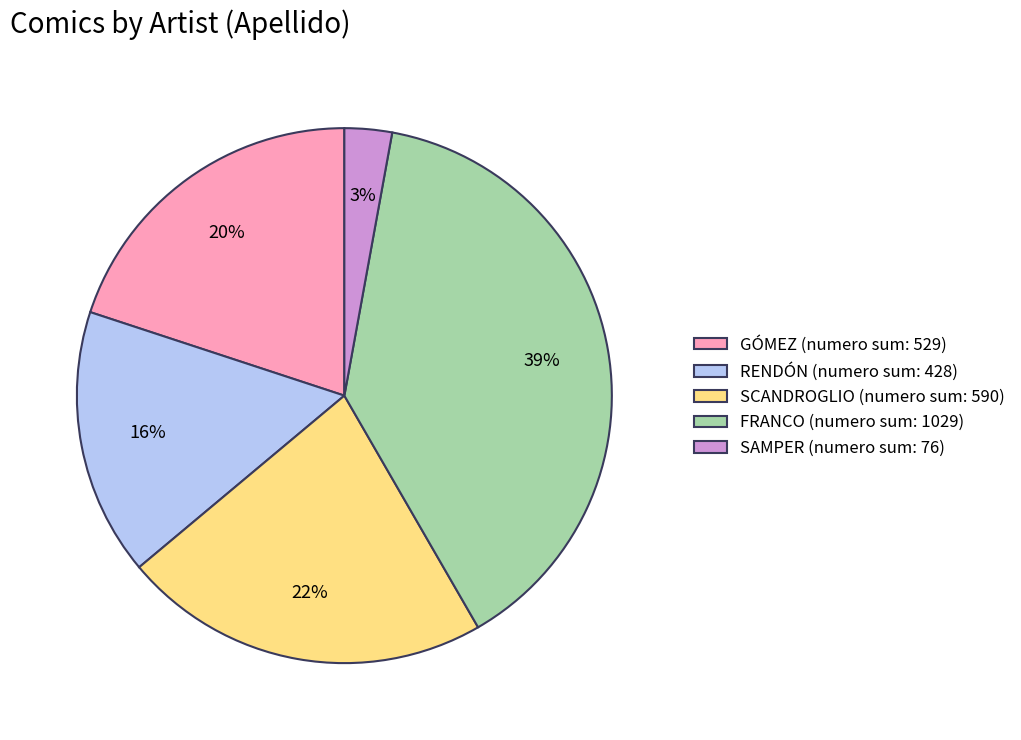

How many slices are in this pie chart?

5